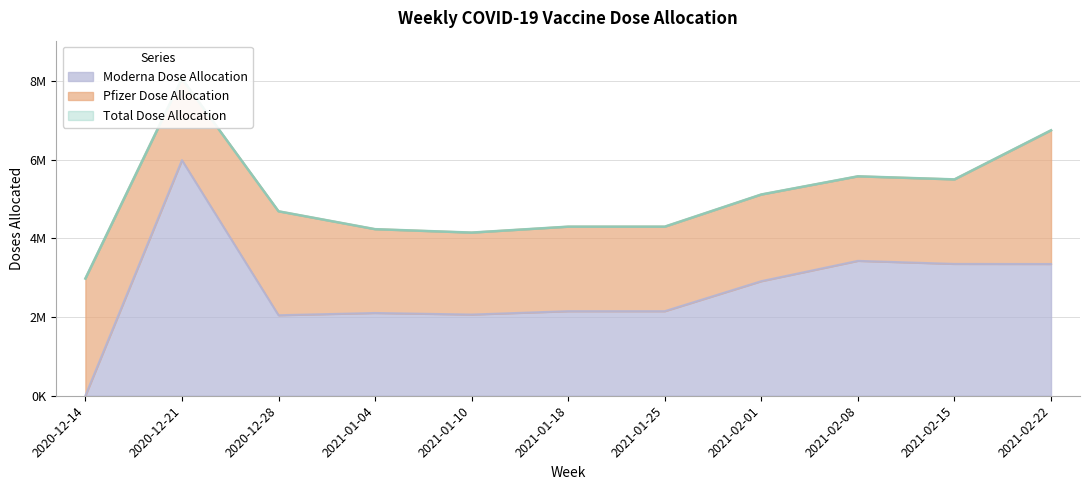

What is the difference between the maximum and minimum values in the Total Dose Allocation series?

5081300